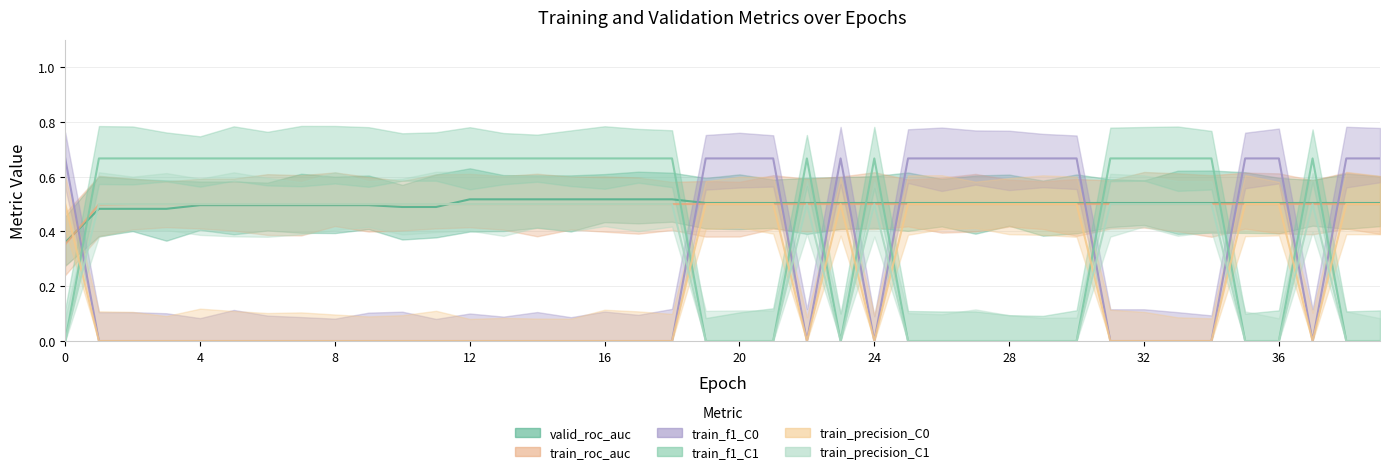

How many values in train_precision_C0 are above zero?

15